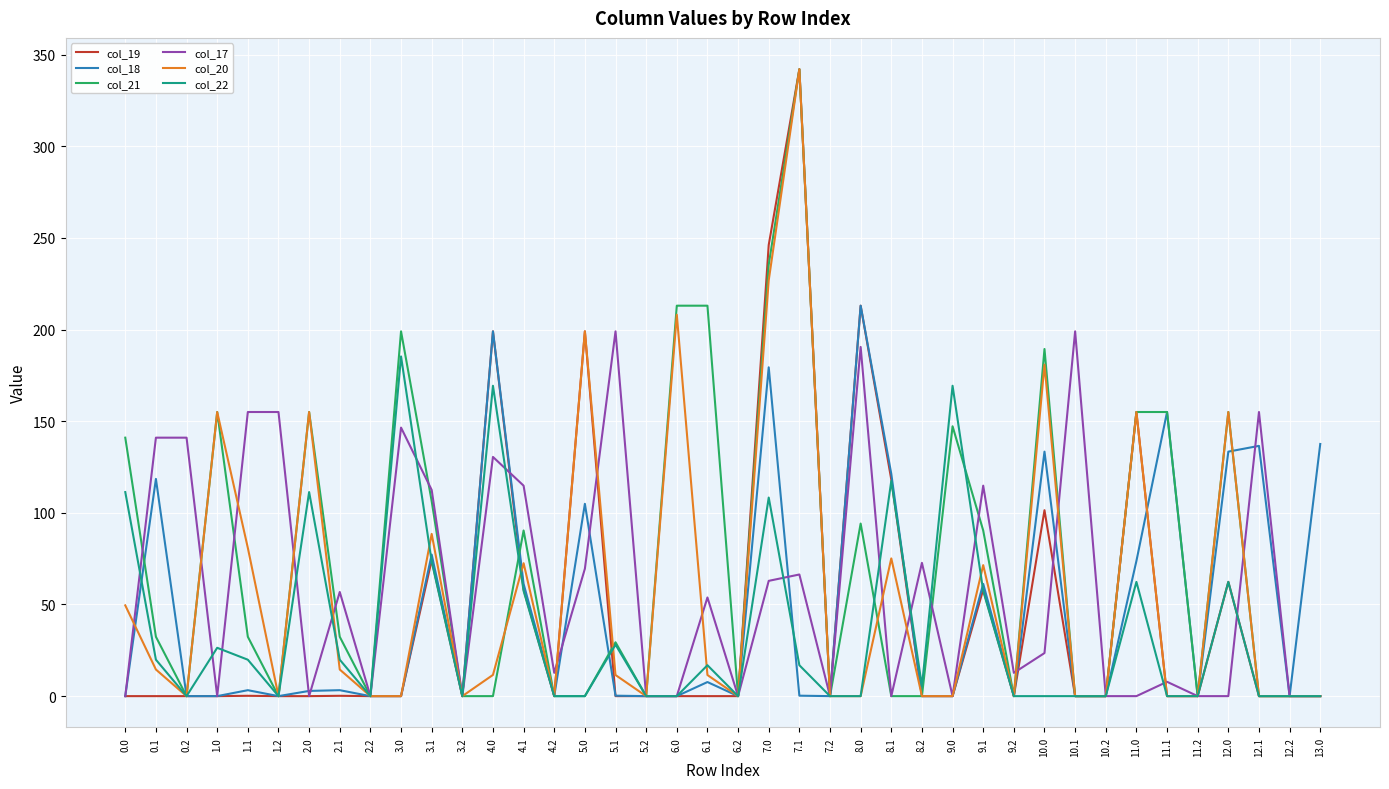

At which label does col_18 reach its peak?

8.0